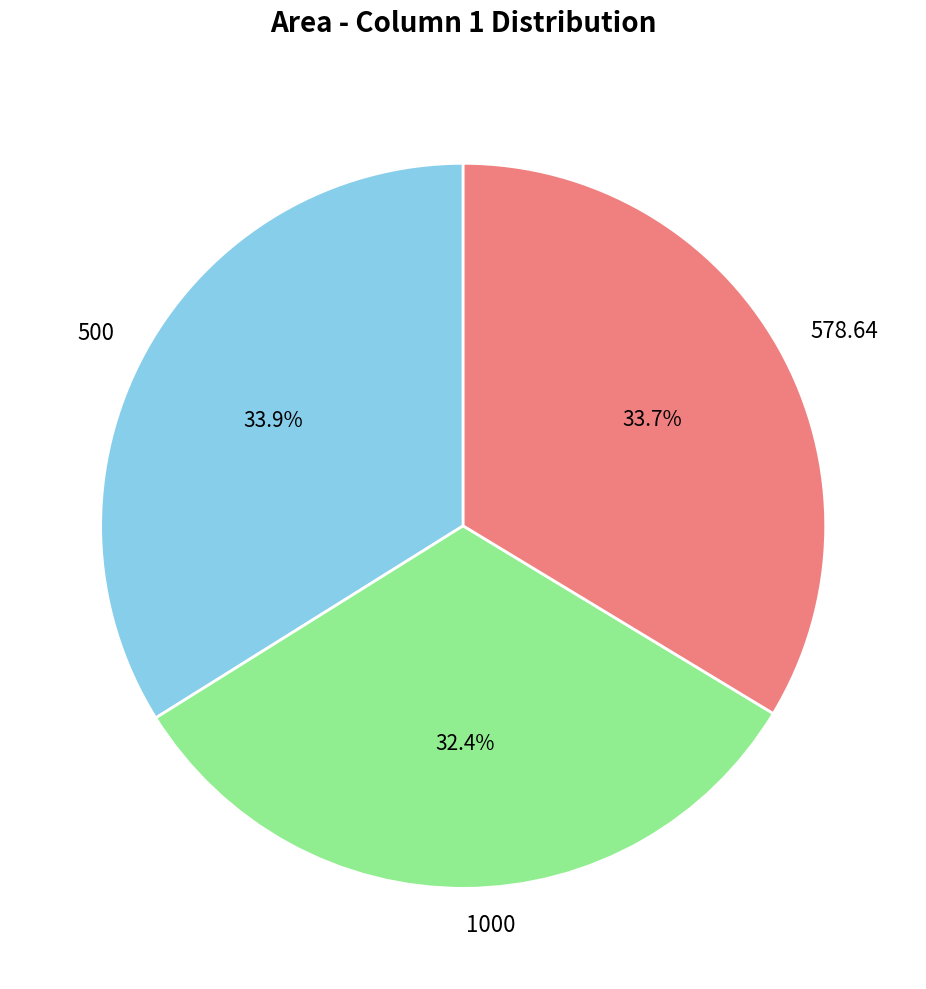

How many slices are in this pie chart?

3